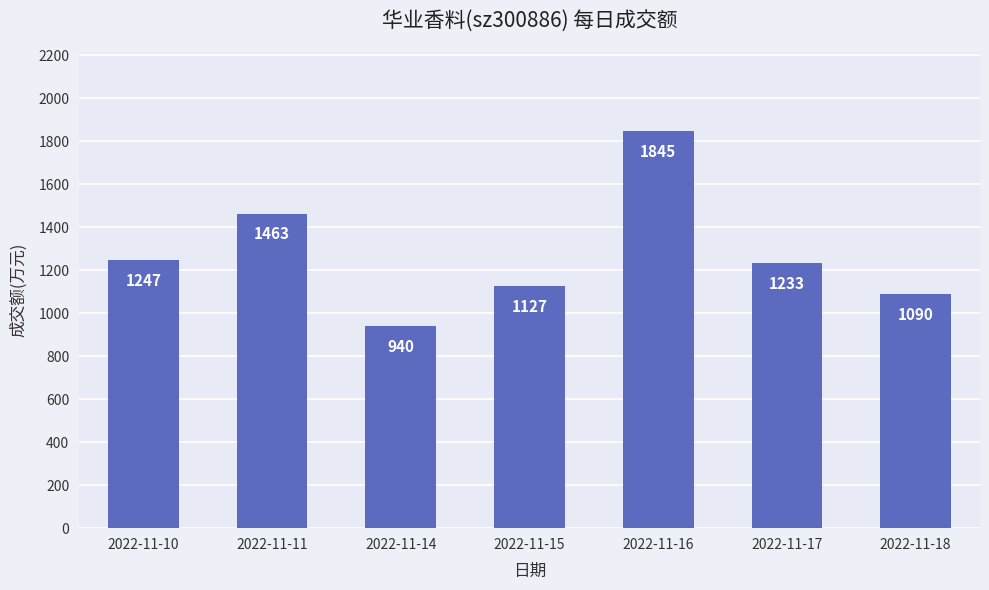

How many categories are shown in the chart?

7